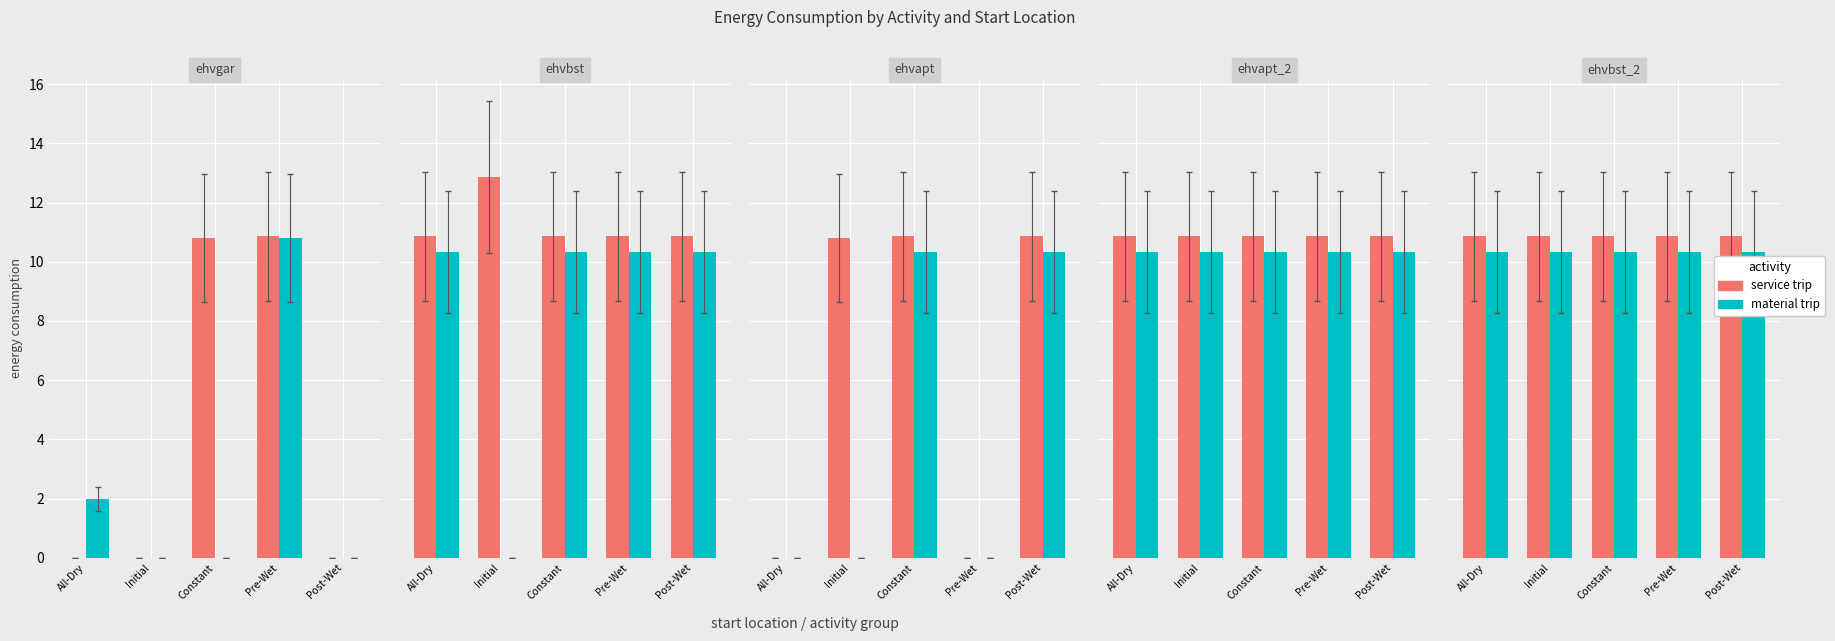

What is the label of the 4th bar from the left?

Pre-Wet